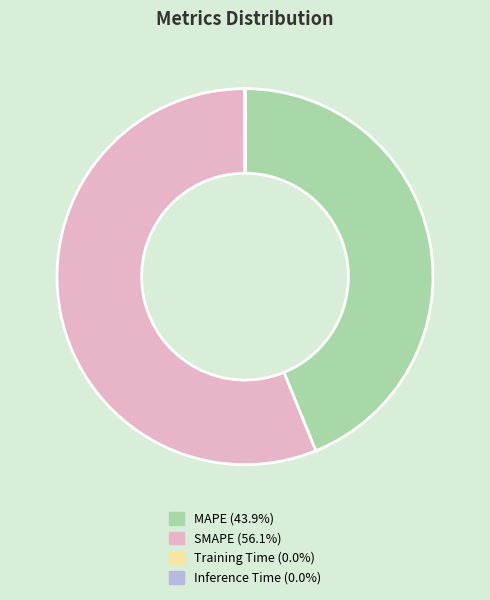

Does any single category account for the majority?

Yes